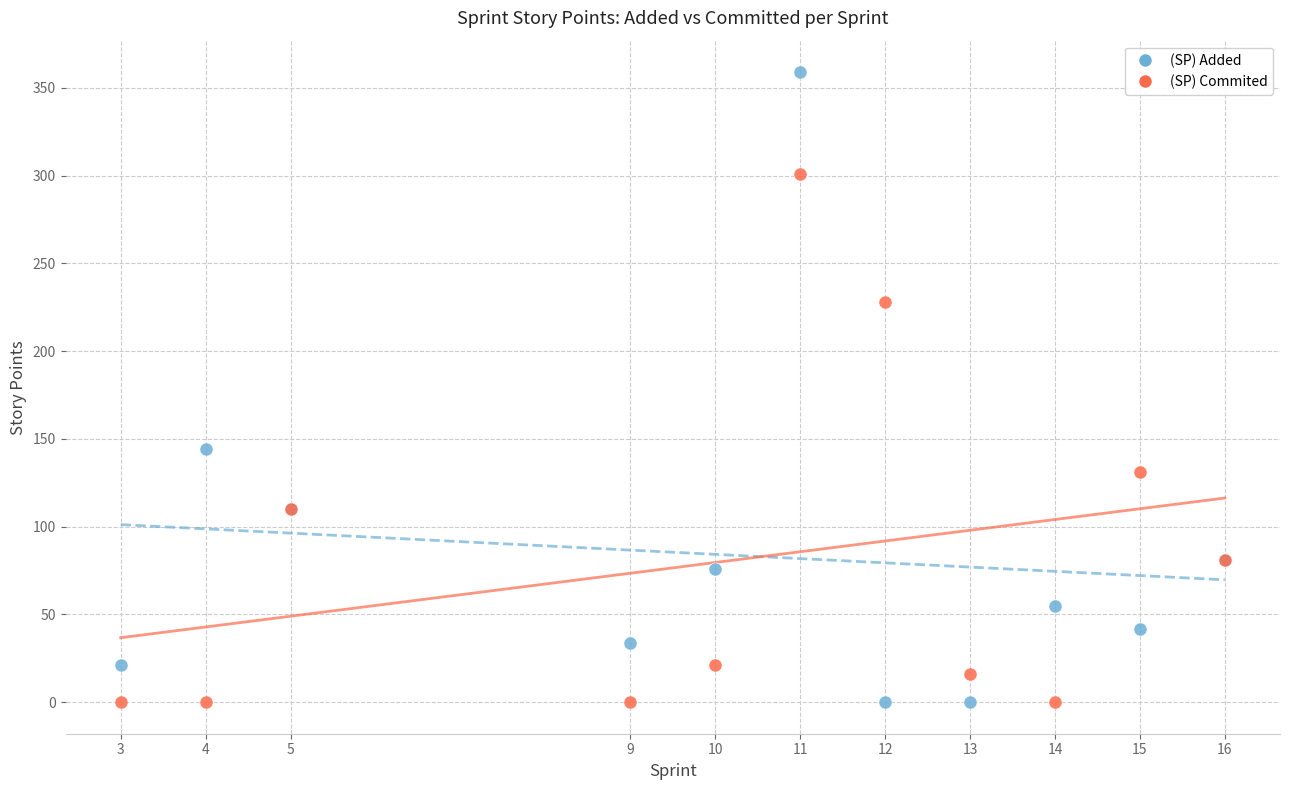

Which series has the widest spread of Y values?

(SP) Added